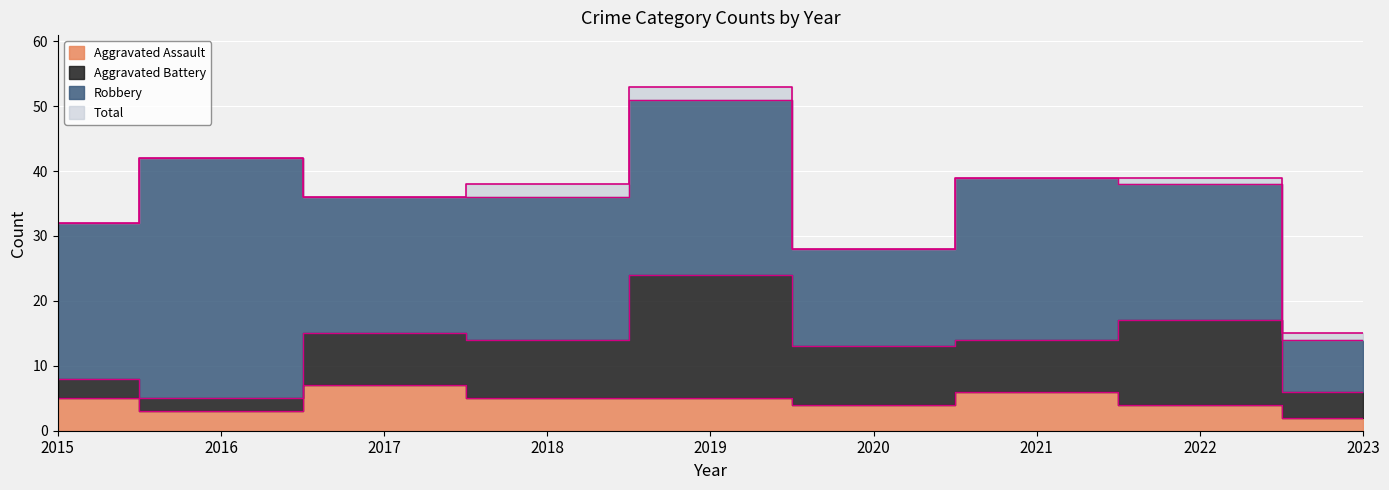

Where is the first local minimum for Total?

2017